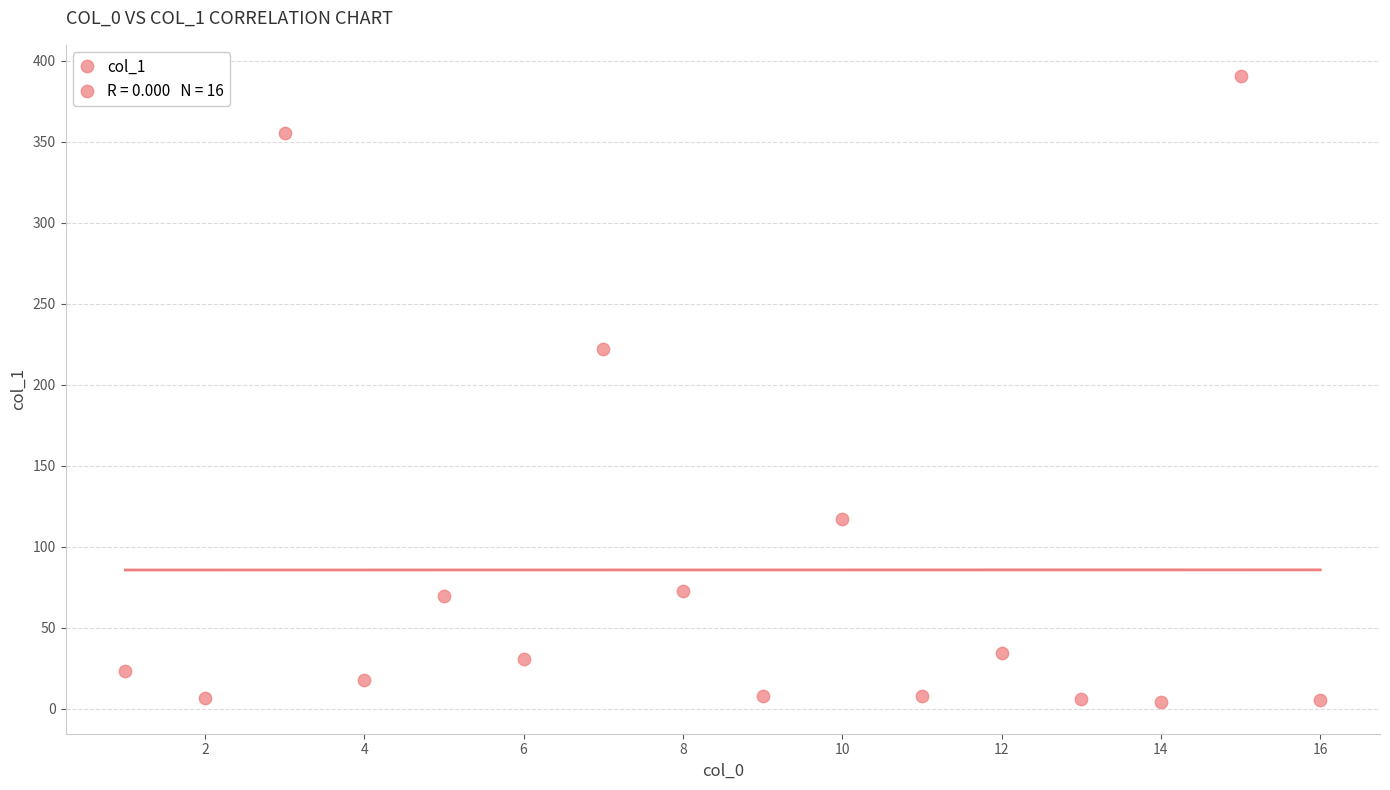

What Y value in the scatter plot is closest to 197?

222.0